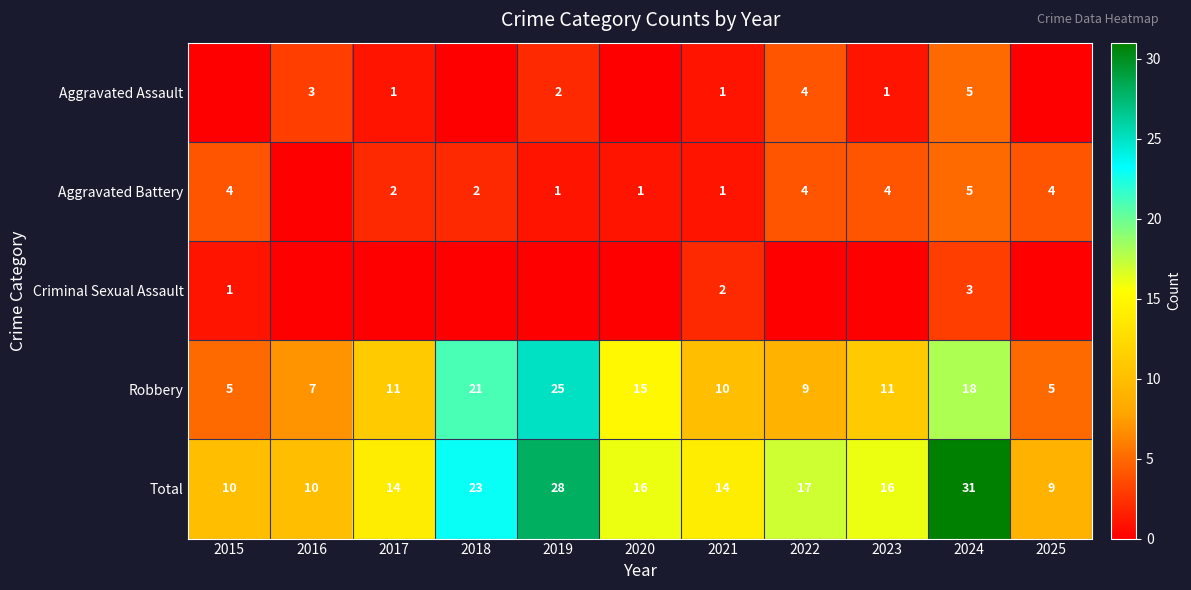

What is the sum of all Robbery values?

137